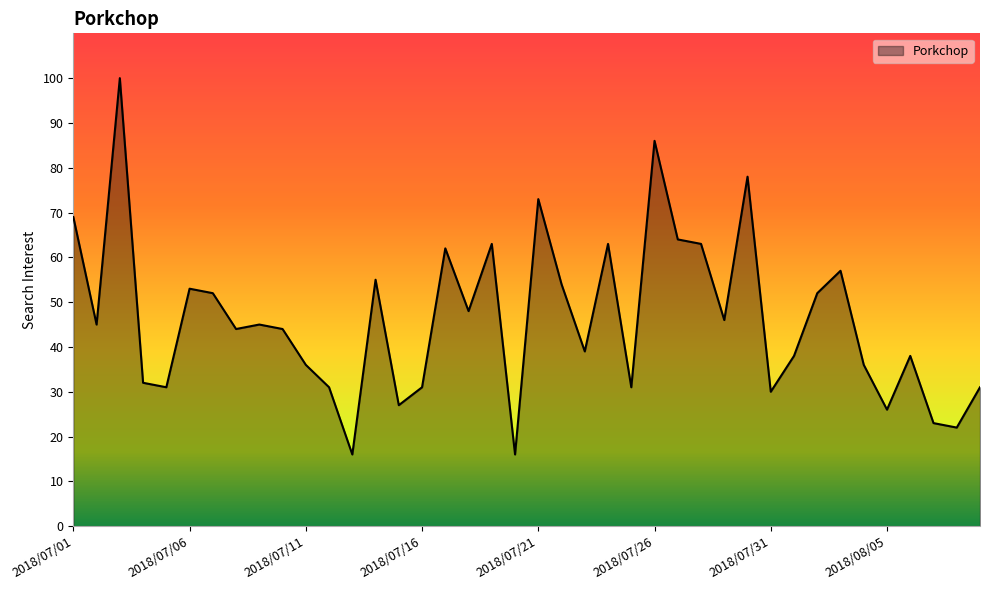

What is the maximum value shown in the chart?

100